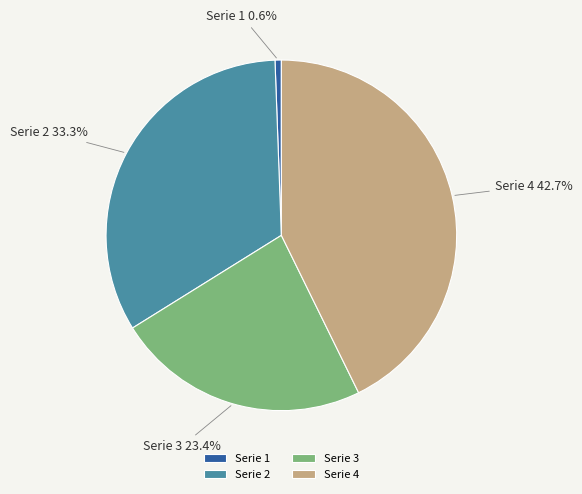

Between Serie 4 and Serie 2, which is larger?

Serie 4